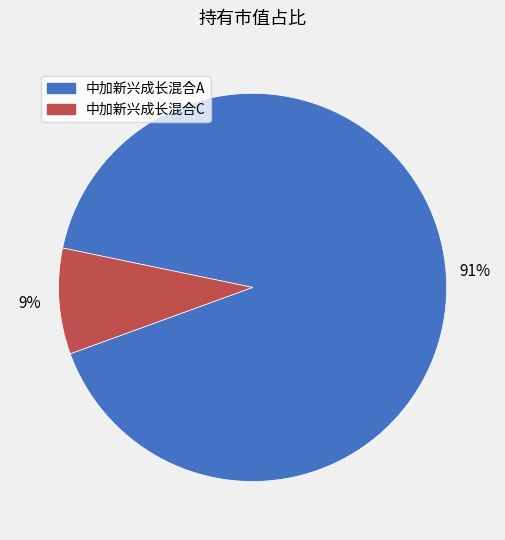

Count the number of slices in the pie.

2